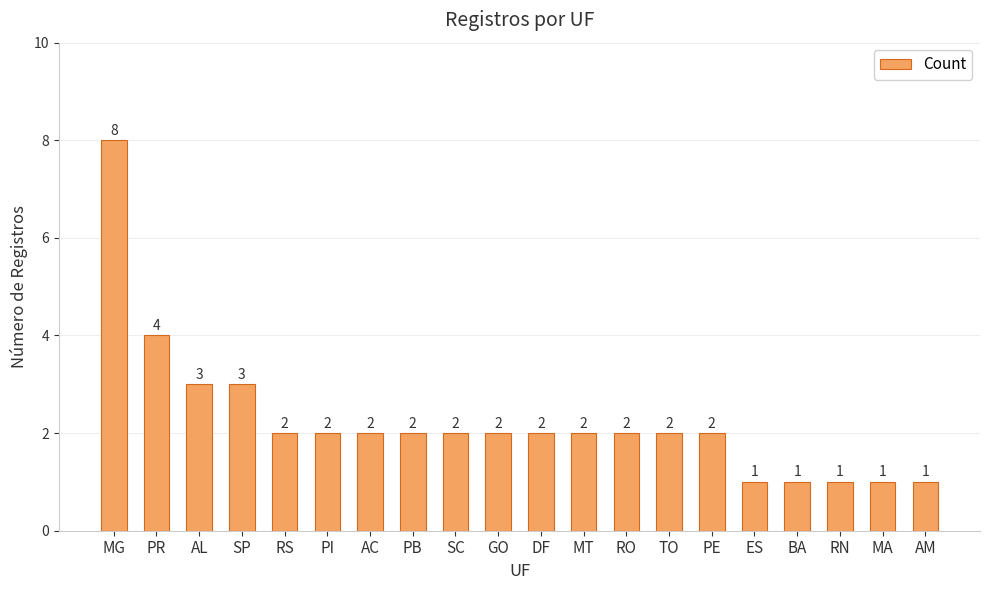

What is the sum of the values at BA and RS?

3